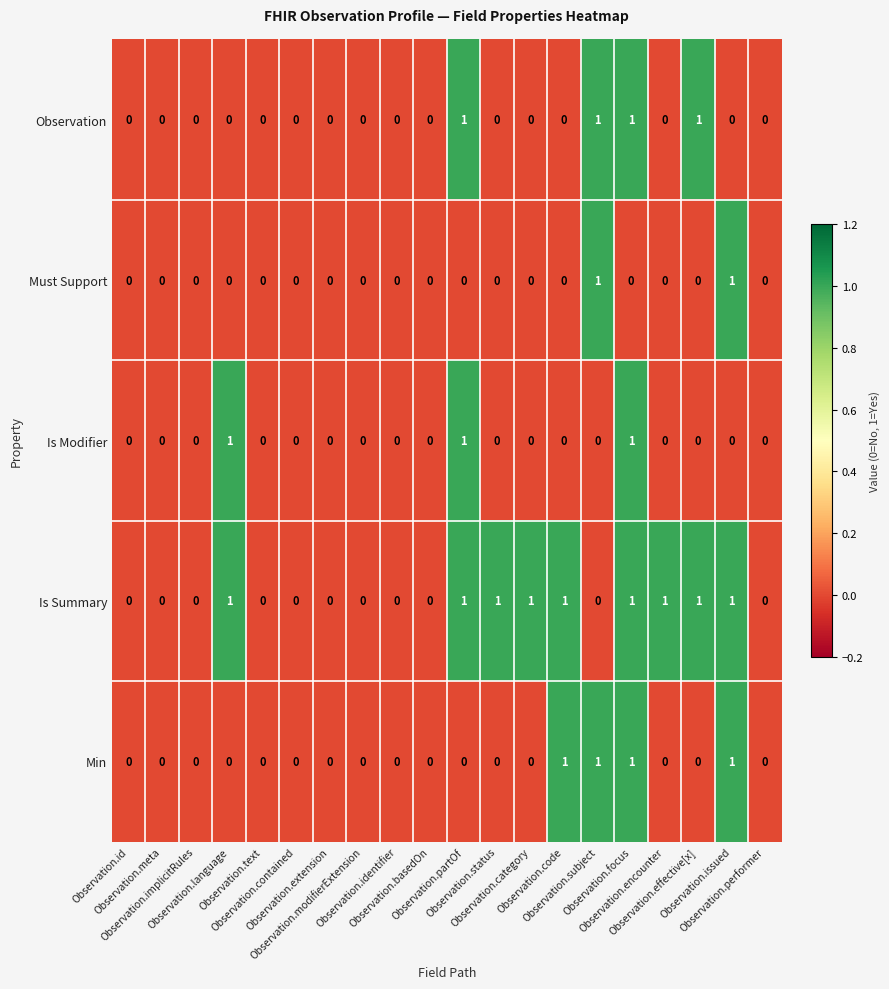

How many Is Modifier values are between 0 and 1?

20